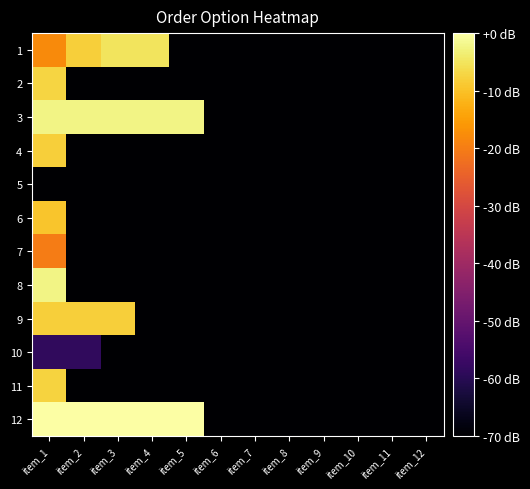

What is the spread (max minus min) of values at item_3?

70.0